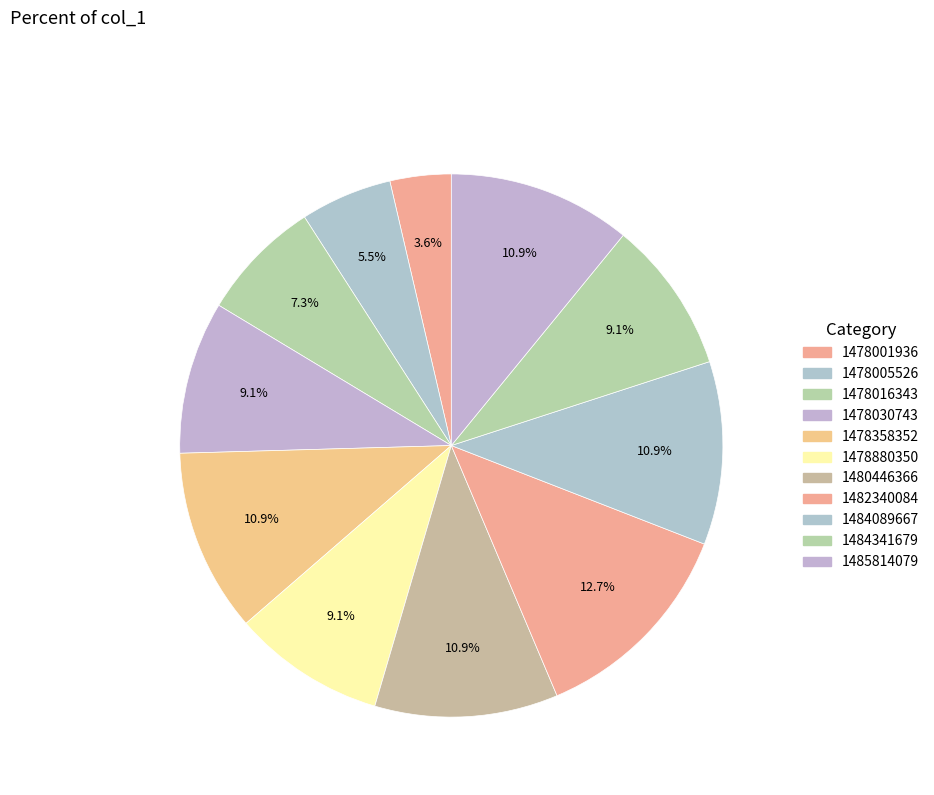

How many slices are in this pie chart?

11